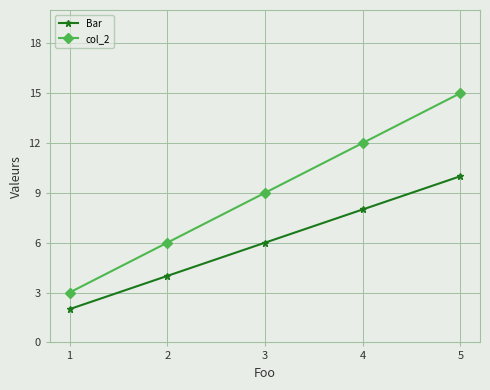

Reading right to left, what are all the values shown in this chart?

Bar: 10	8	6	4	2
col_2: 15	12	9	6	3